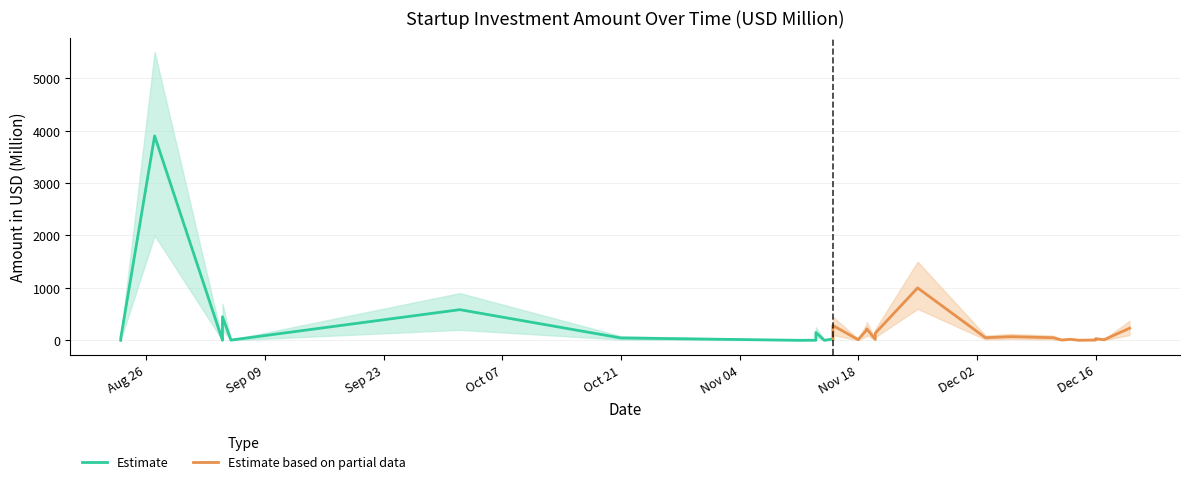

The value of Amount Lower at 27 is 0.5. True or false?

True